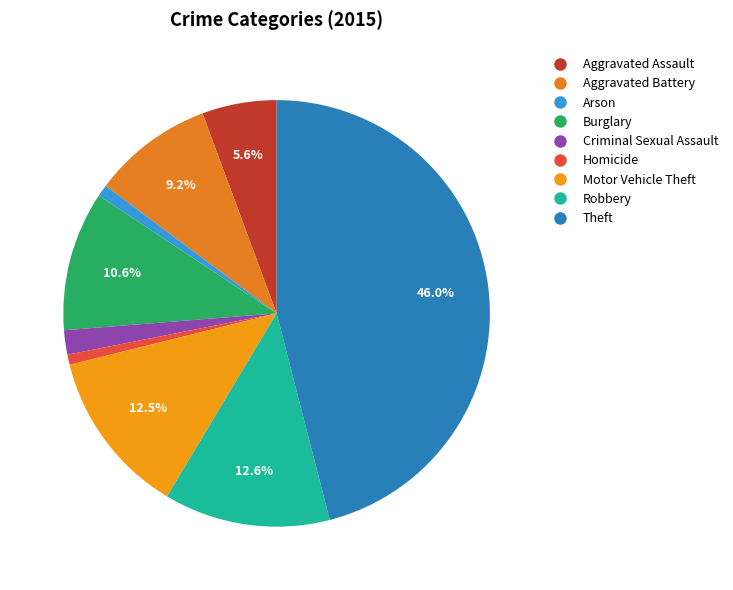

Does Aggravated Assault represent more than half of the total?

No